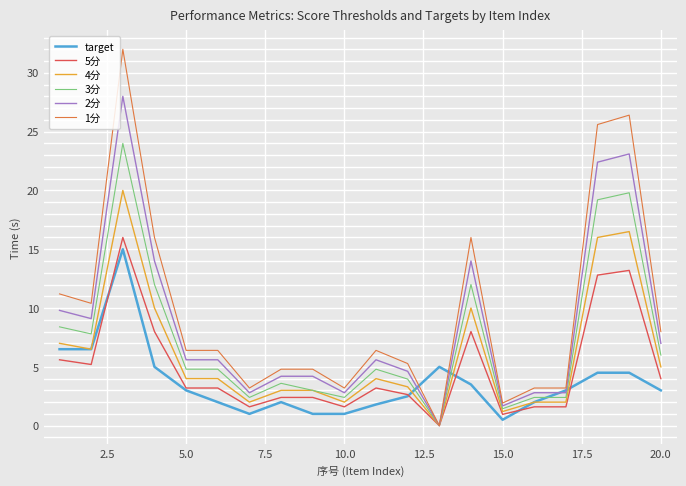

What is the highest value of the 1分 series?

32.0